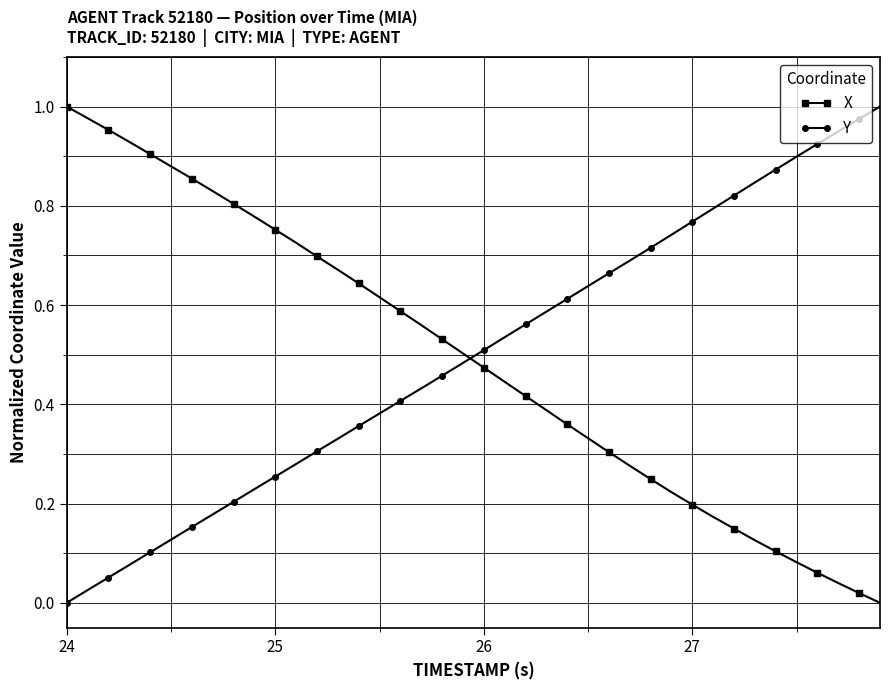

How many intersections are there between X and Y?

1